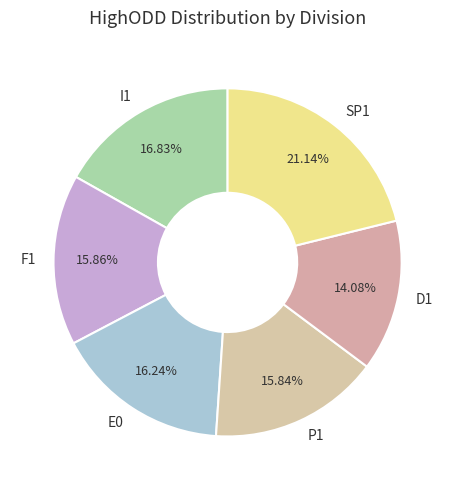

Count the number of slices in the pie.

6